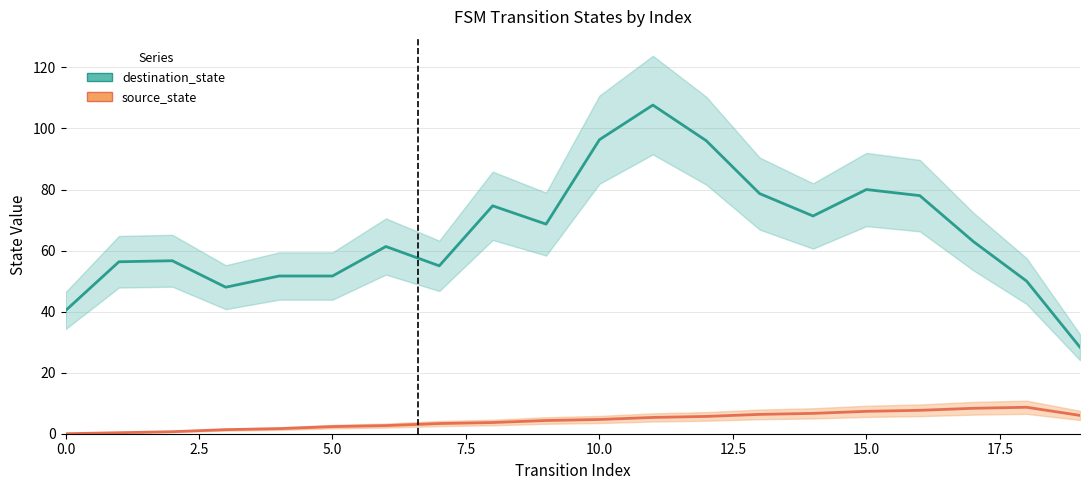

At which label is destination_state closest to 68?

9